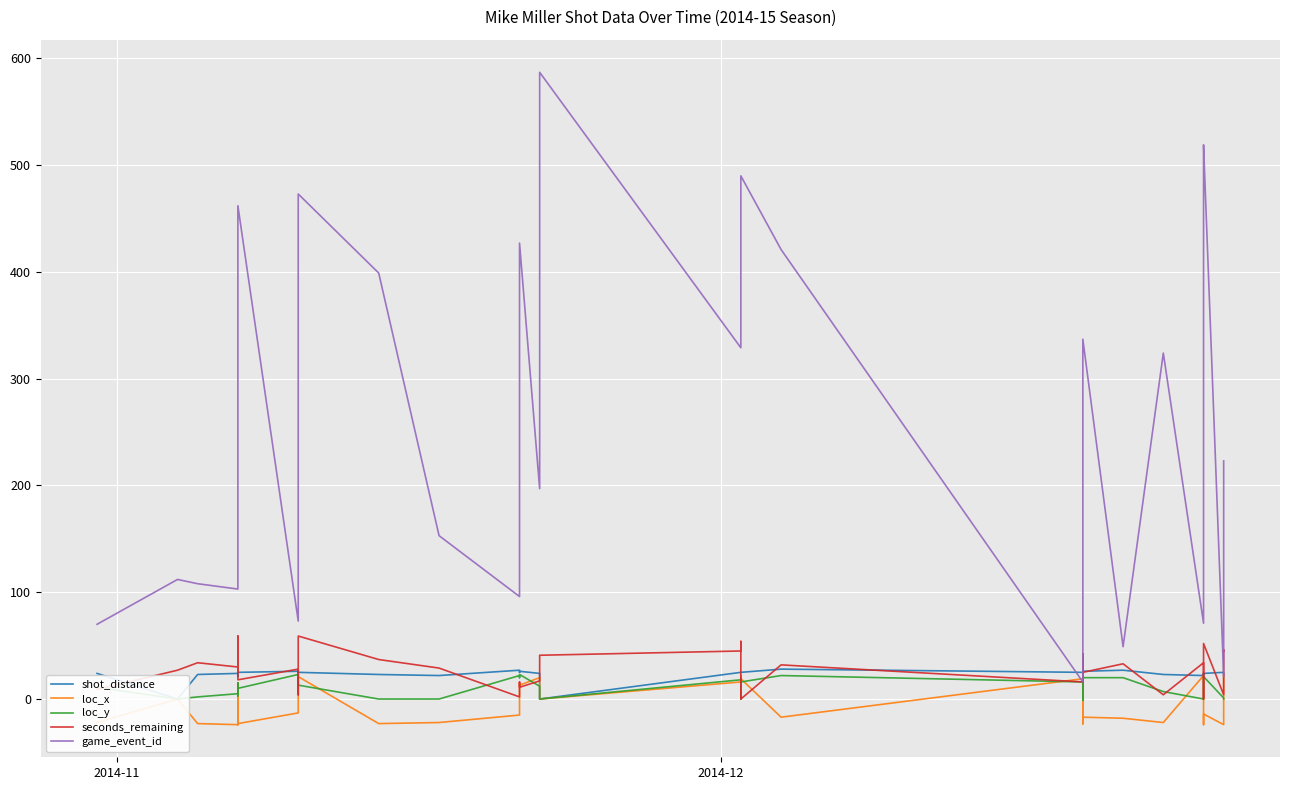

In seconds_remaining, how many points are lower than both neighbors (excluding endpoints)?

13